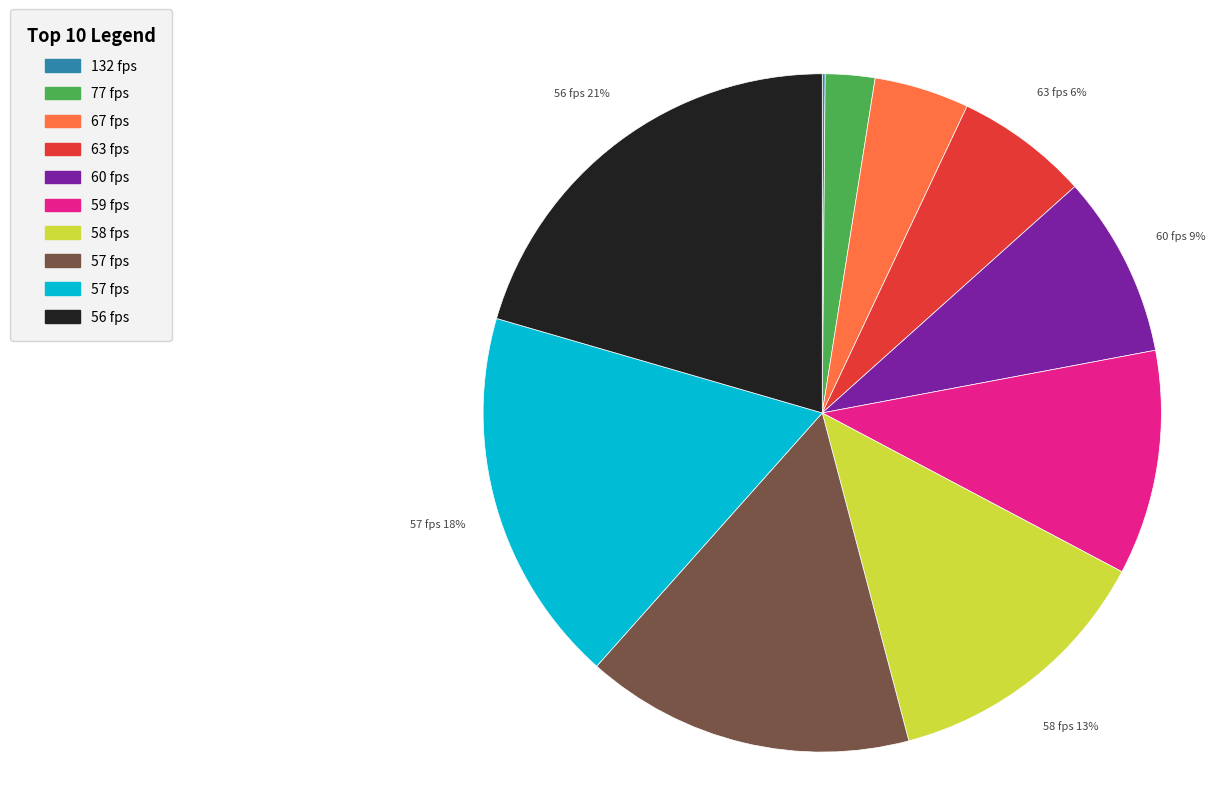

To the nearest percent, what is the average slice percentage?

10%